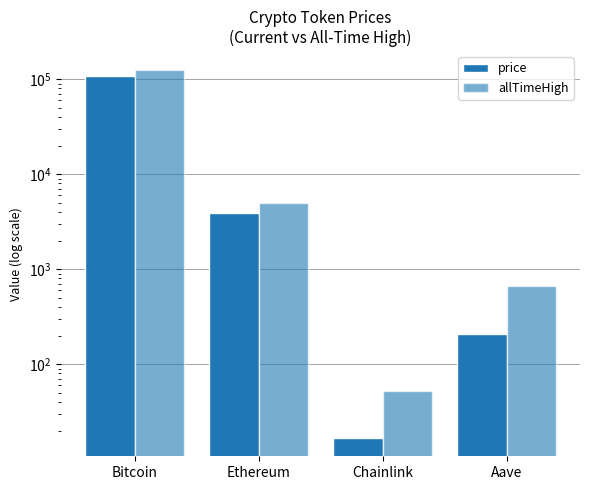

Rank the series by their maximum value, from lowest to highest.

price, allTimeHigh